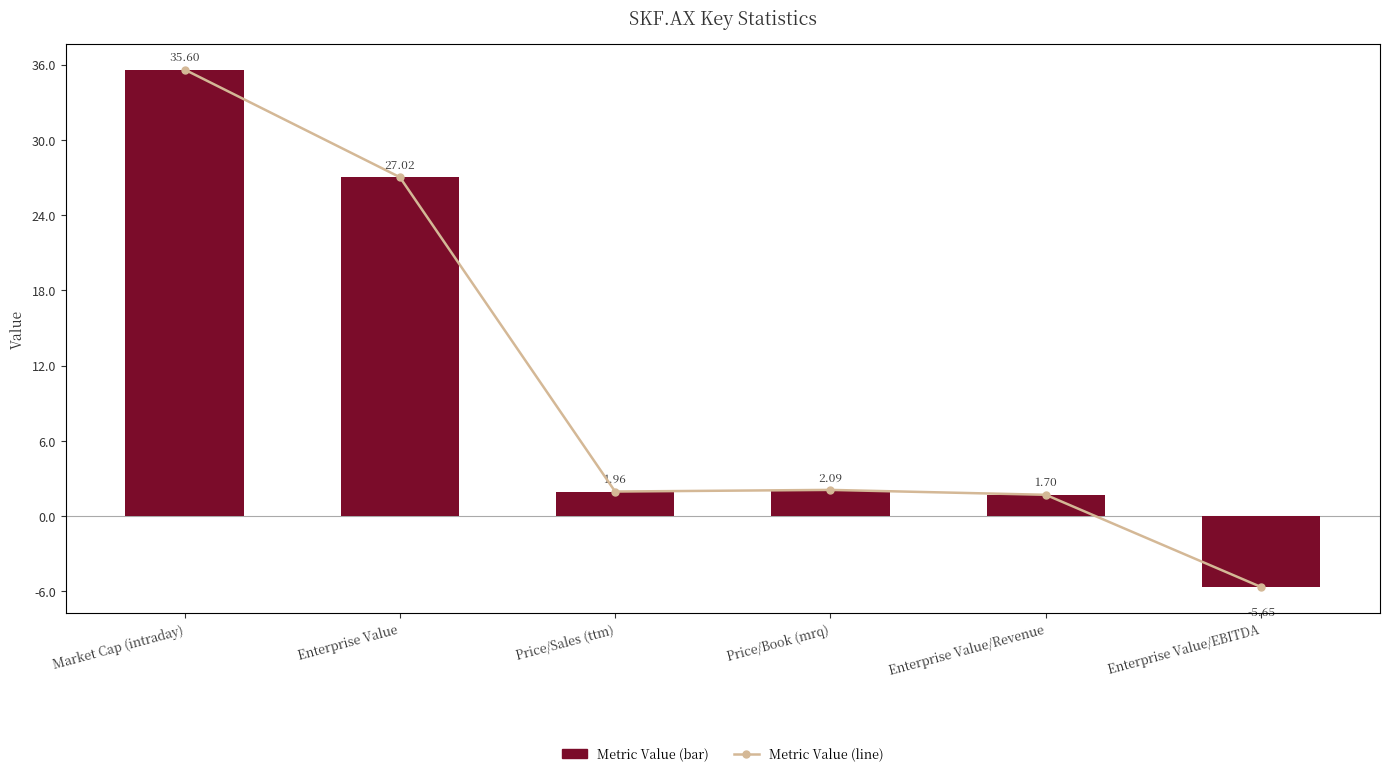

What is the minimum value for Metric Value?

-5.7